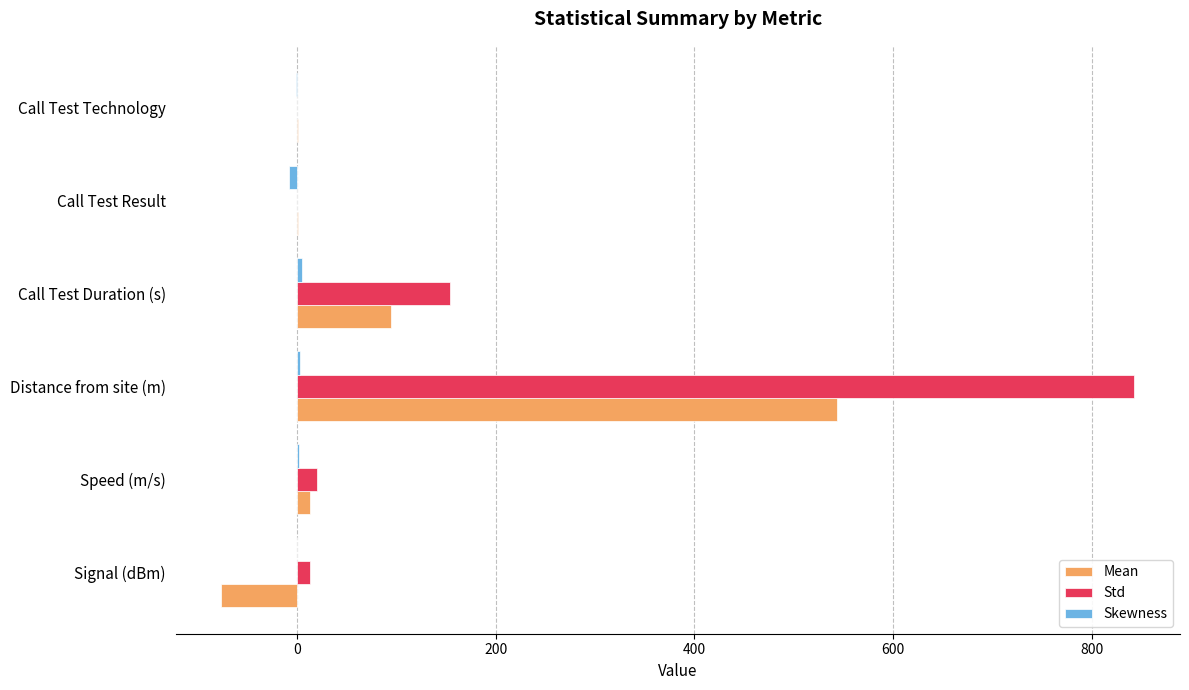

What is the maximum value shown in the chart?

843.1